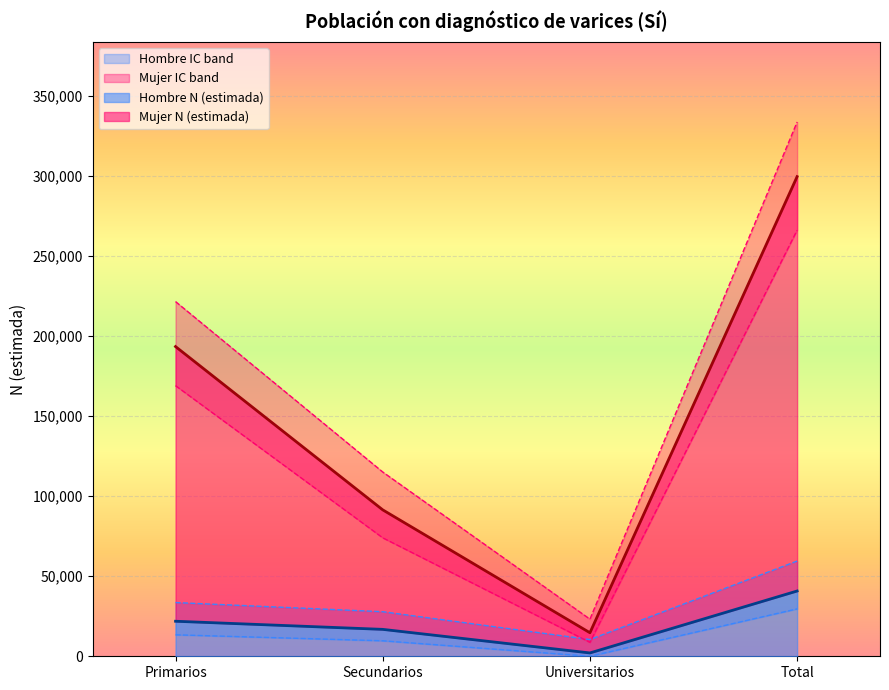

True or false: Mujer N (lím sup IC) has a value of 194370 at Secundarios.

False